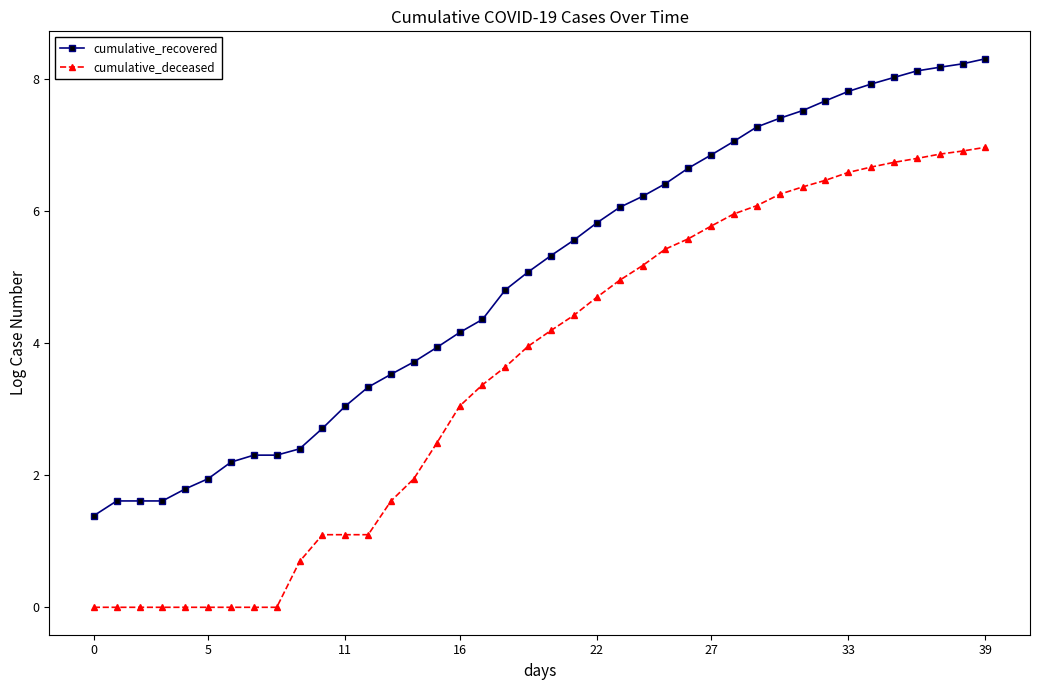

True or false: cumulative_recovered and cumulative_deceased intersect in this chart.

False